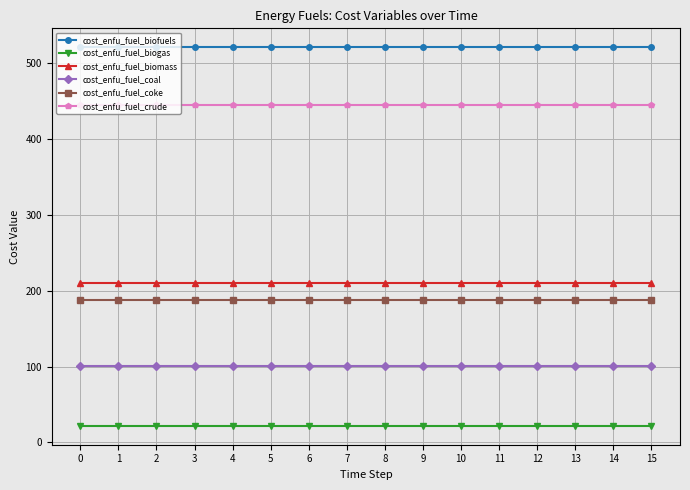

At how many categories does at least one series exceed 444?

16